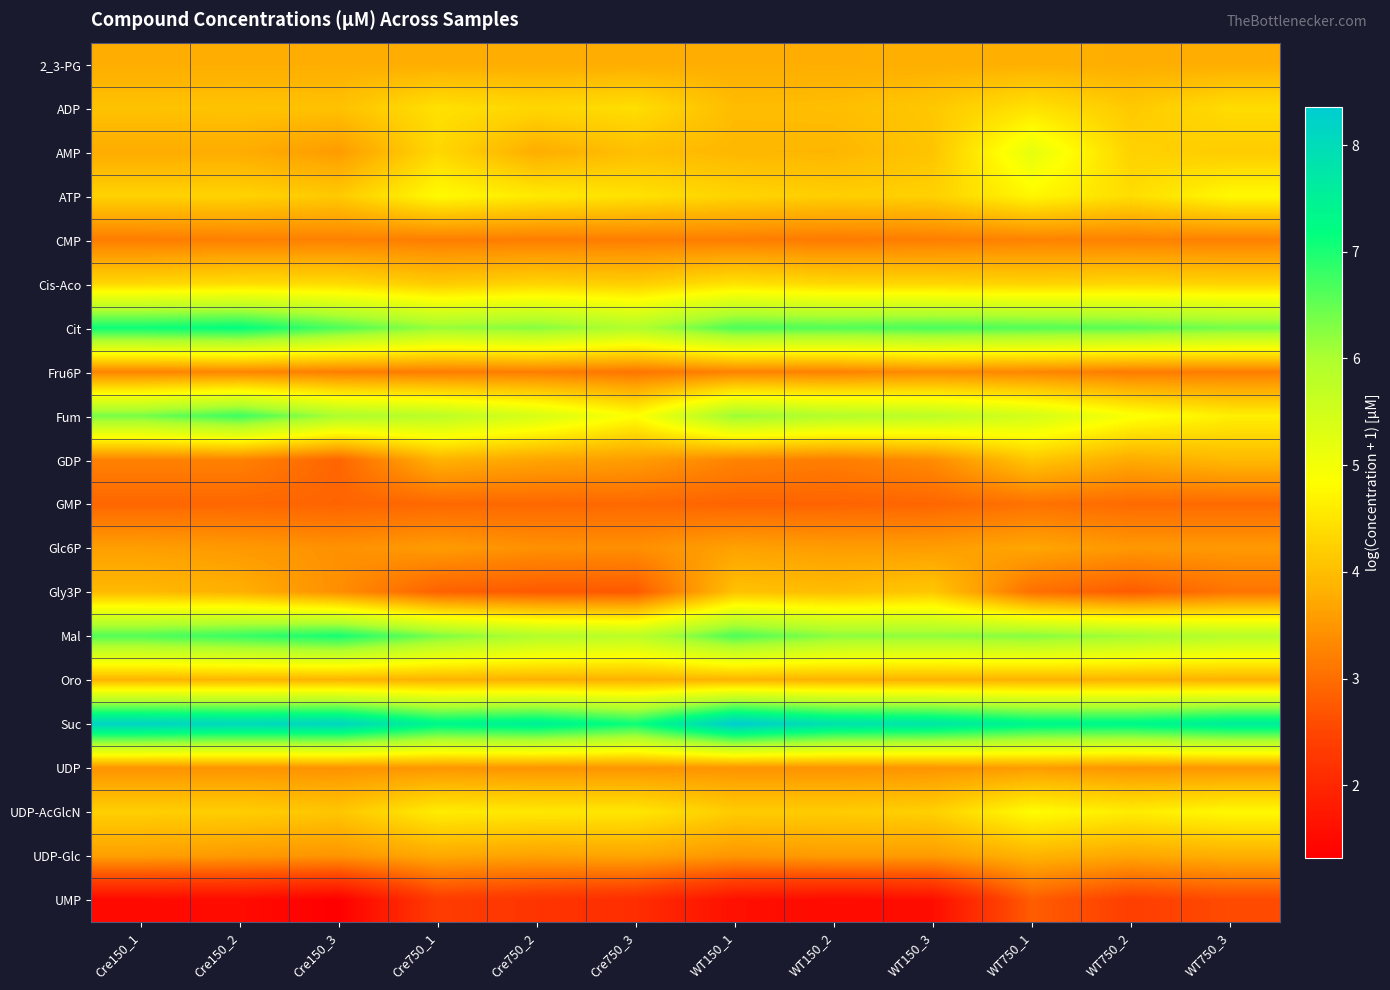

Which has a higher value, WT150_2 or Cre150_1?

WT150_2